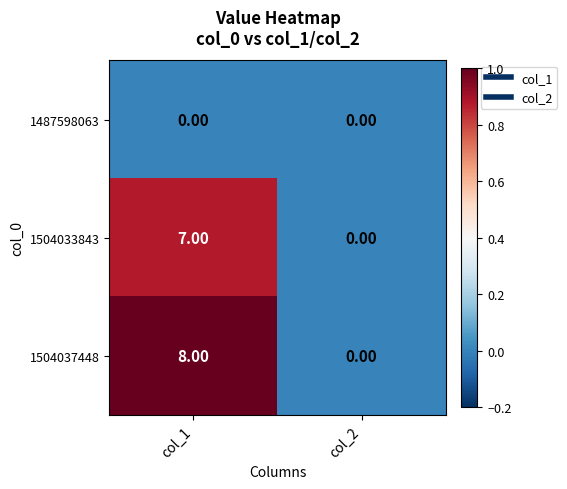

Which series has the largest total across all categories?

1504037448